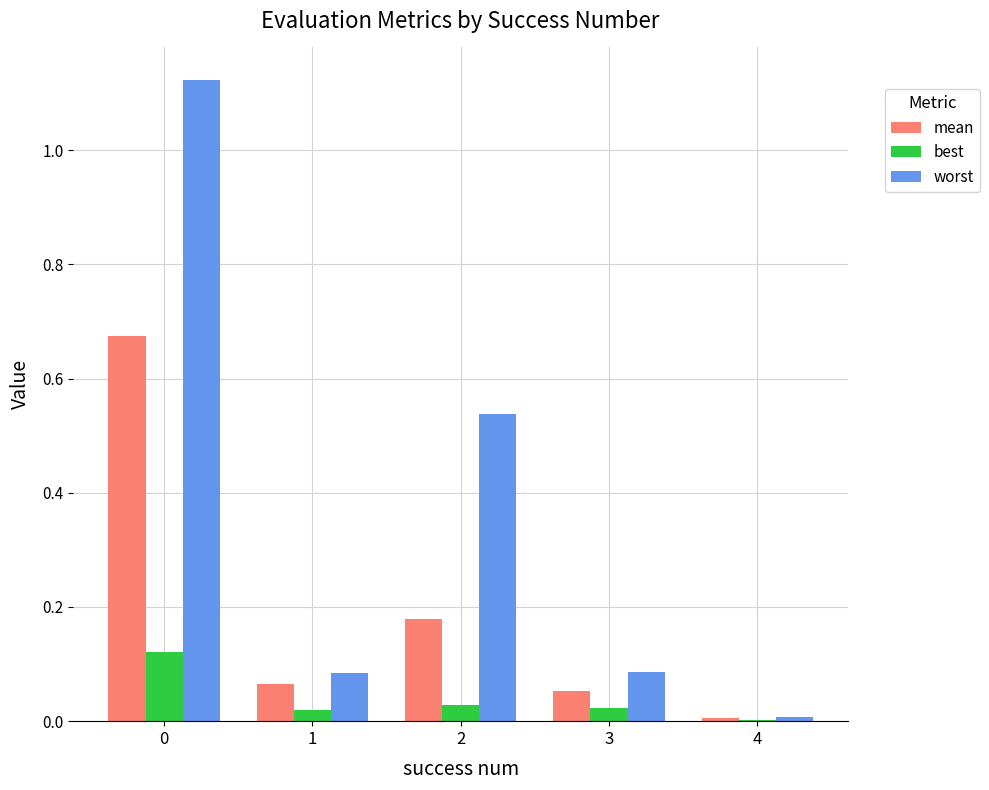

How many groups of bars are there?

5